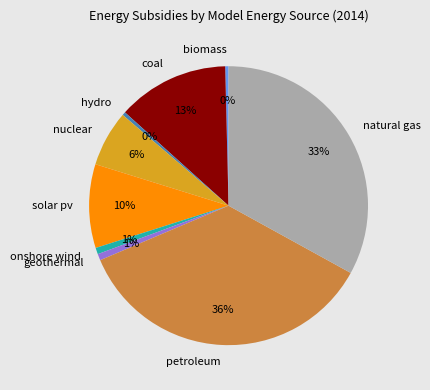

To the nearest percent, what is the average slice percentage?

11%